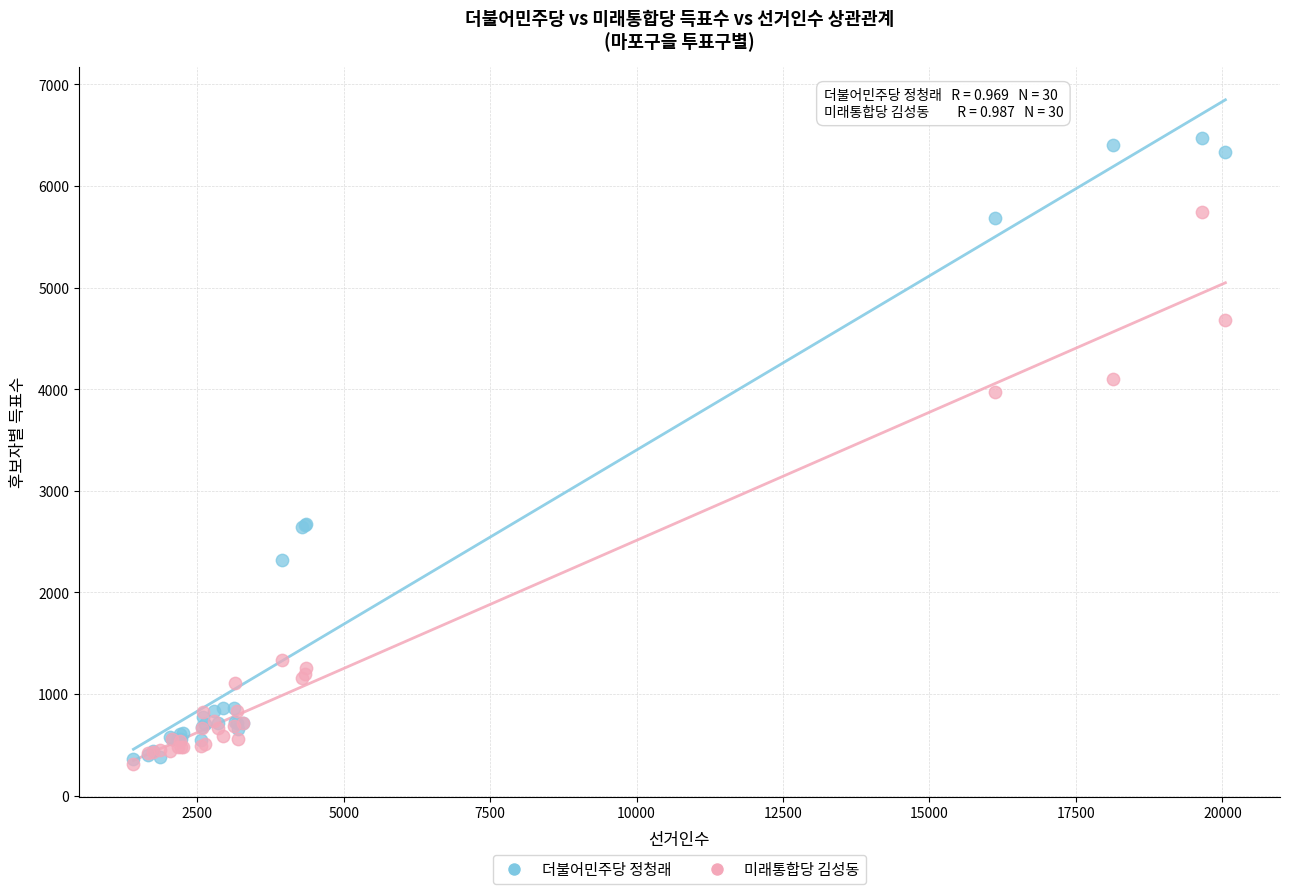

What are all the series names shown in the legend?

더불어민주당 정청래, 미래통합당 김성동